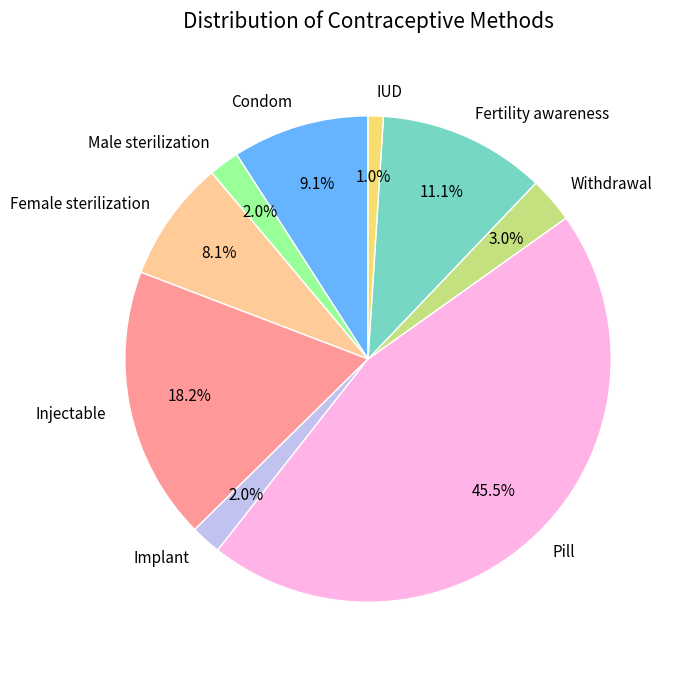

To the nearest percent, what portion does Female sterilization represent?

8%